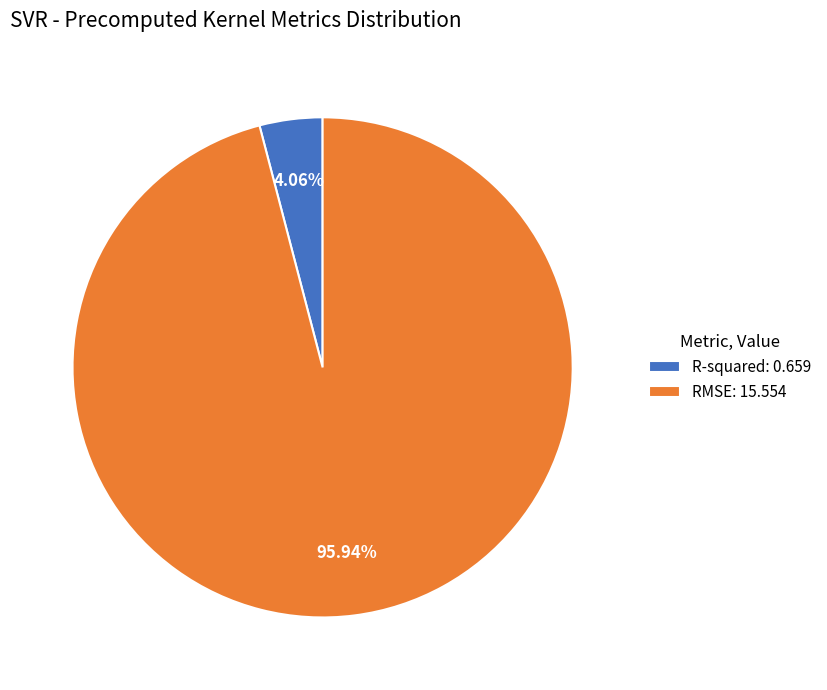

To the nearest percent, what is the difference between the largest and smallest slice percentages?

92%